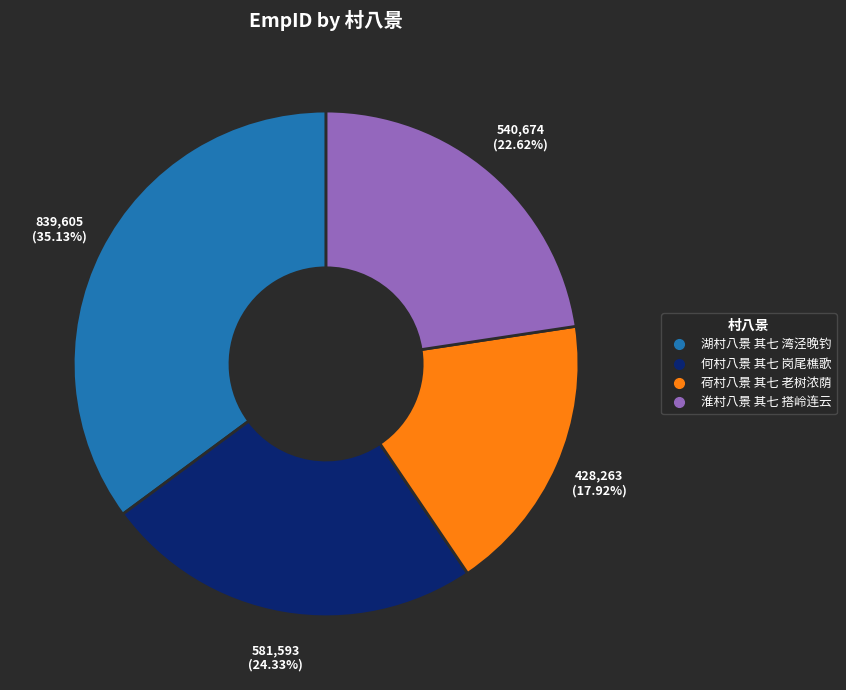

What is the ratio of the value at 何村八景 其七 岗尾樵歌 to the value at 淮村八景 其七 搭岭连云?

1.1